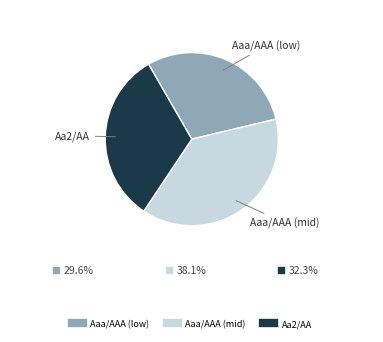

Does any single category account for the majority?

No